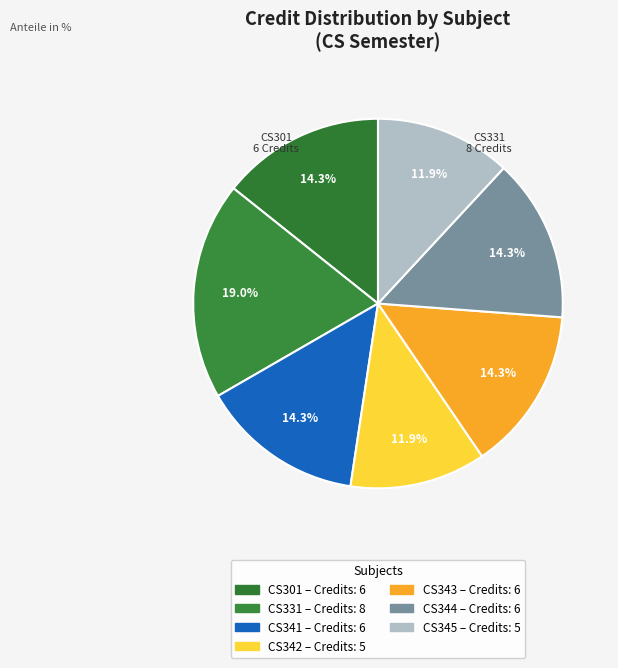

How many segments does this pie chart have?

7